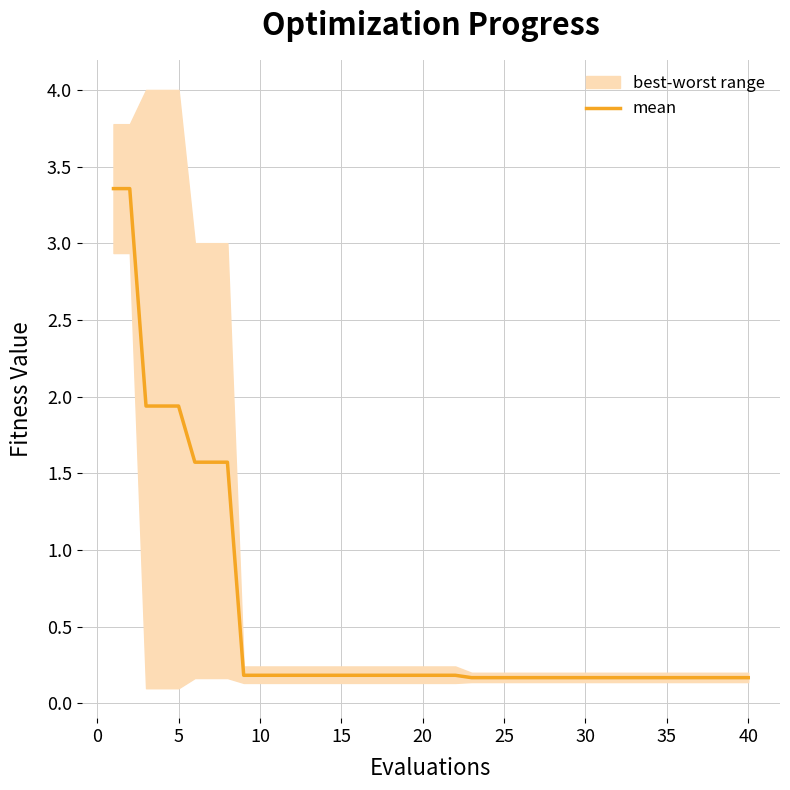

The value of mean at 5 is 2.9. True or false?

False